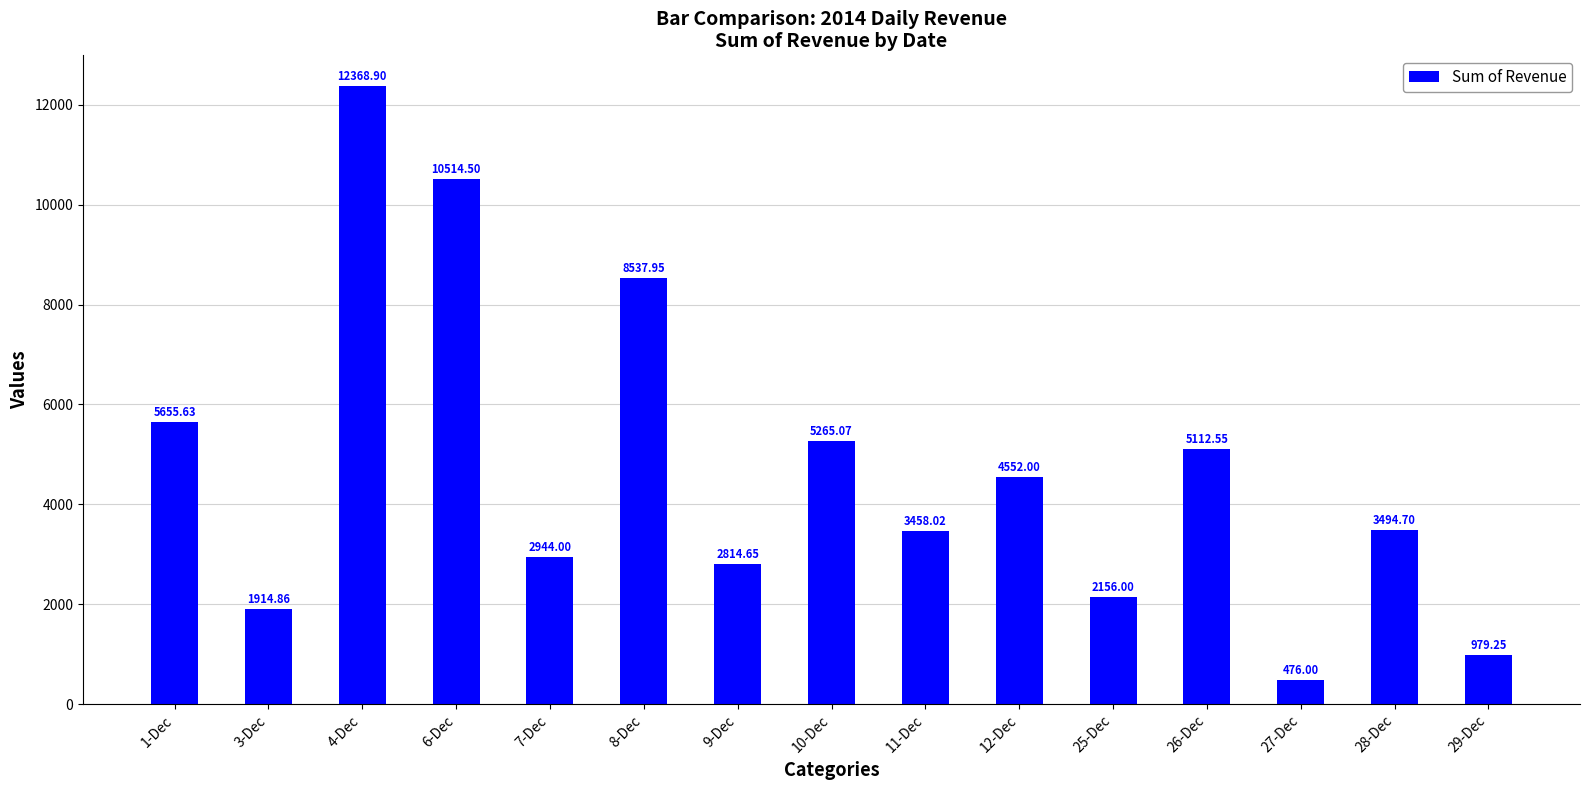

Count the number of categories in the chart.

15